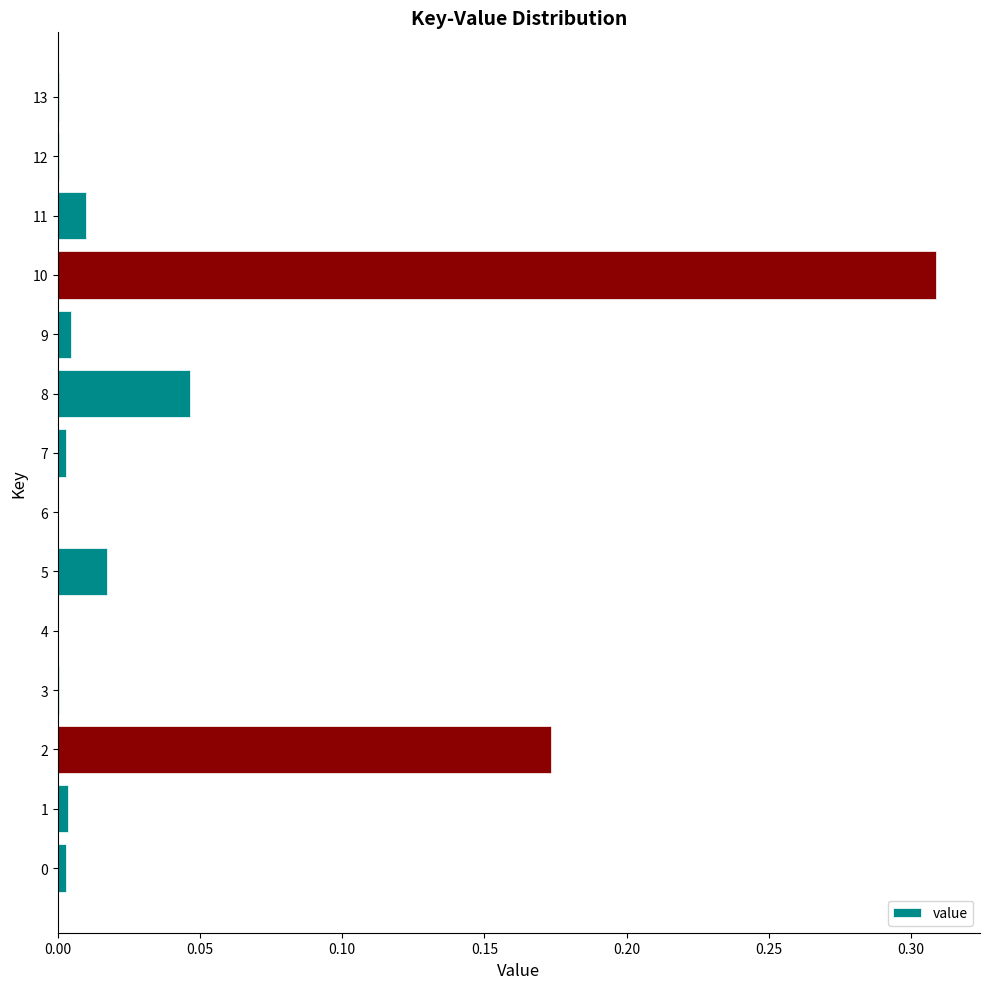

The chart shows a value of 0.0 at 11. True or false?

True